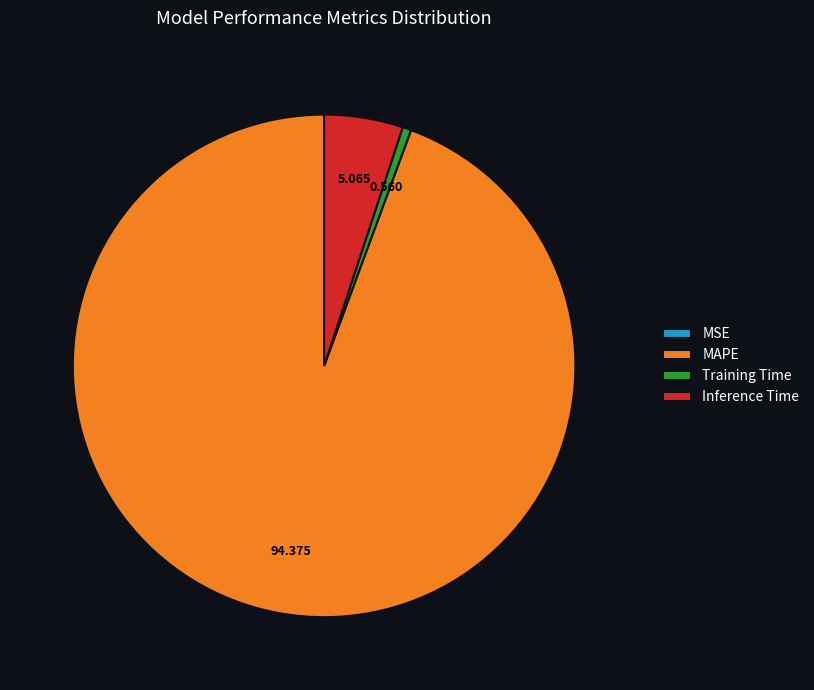

Combined, do MAPE and Training Time account for over 50%?

Yes